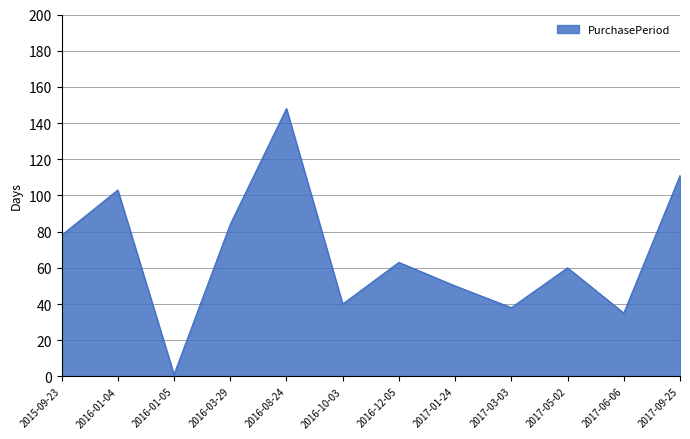

What is the approximate value at 2017-05-02, to the nearest 50?

50